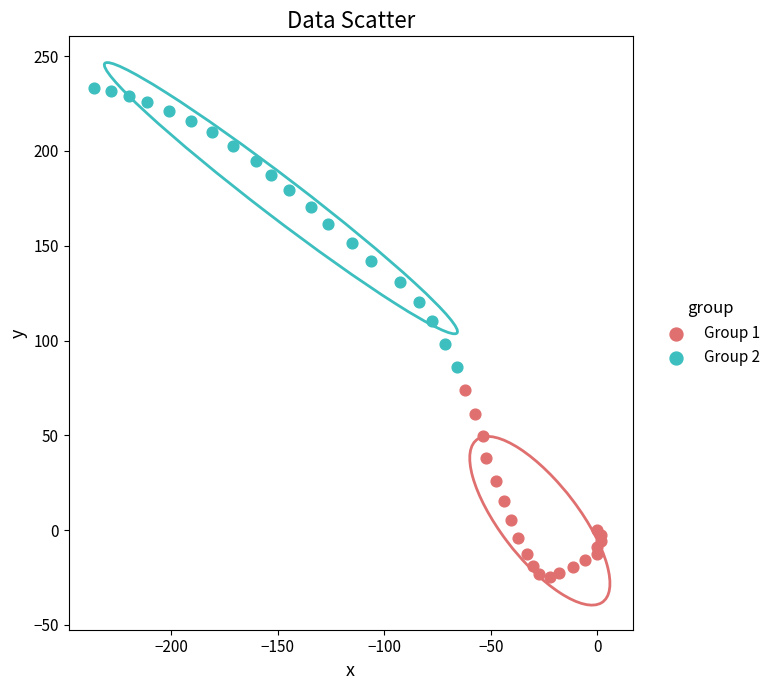

Which series has the largest Y range (max minus min)?

Group 2